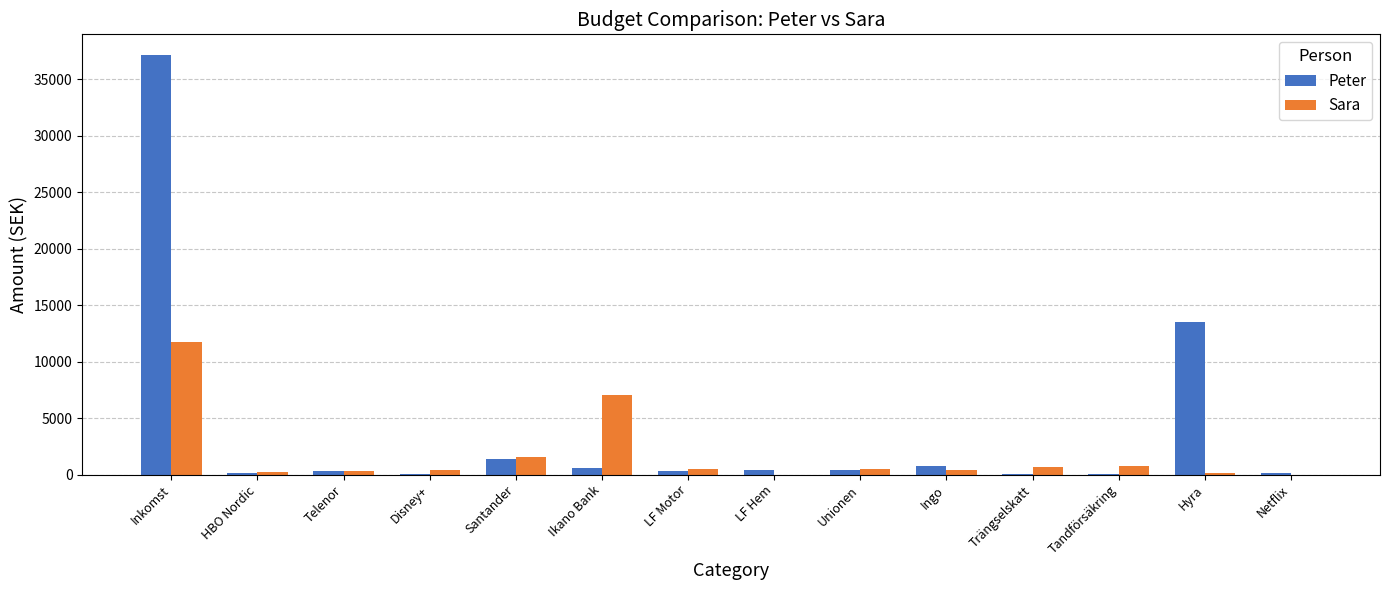

Where is Sara nearest to the value 5866?

Ikano Bank